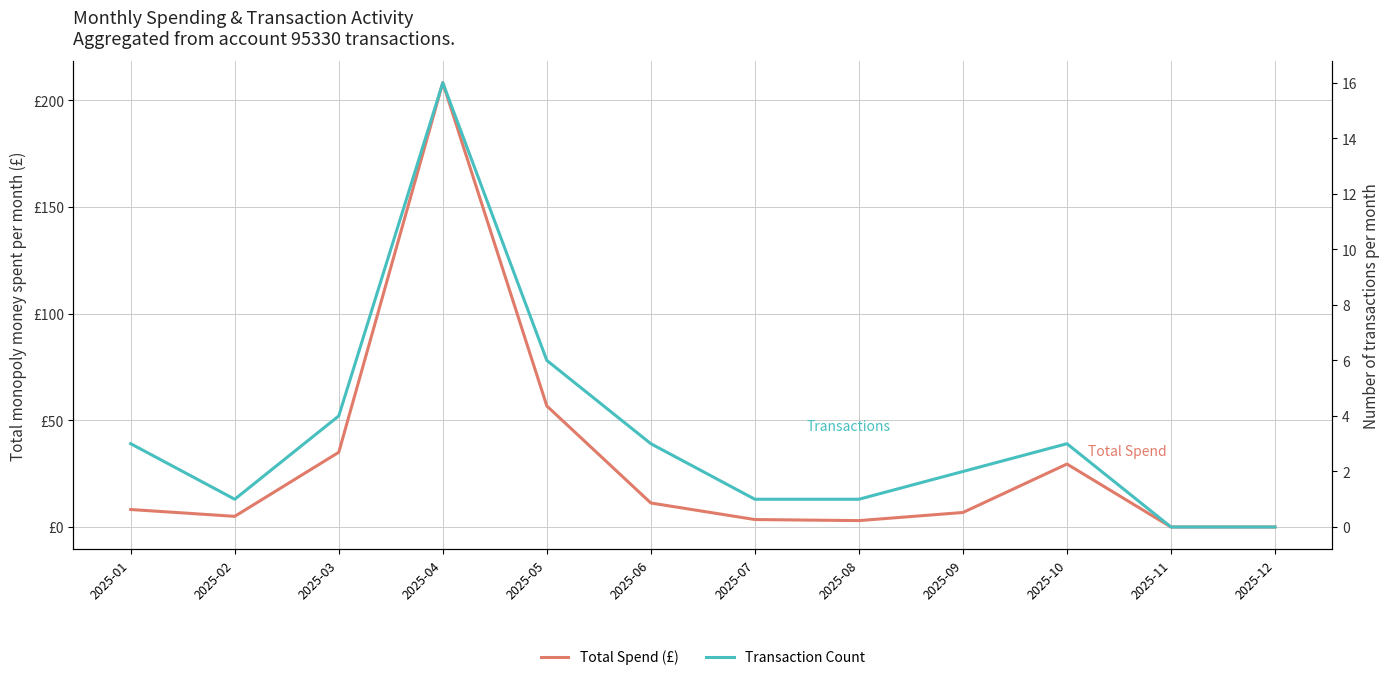

True or false: Total Spend (£) and Transaction Count intersect in this chart.

False